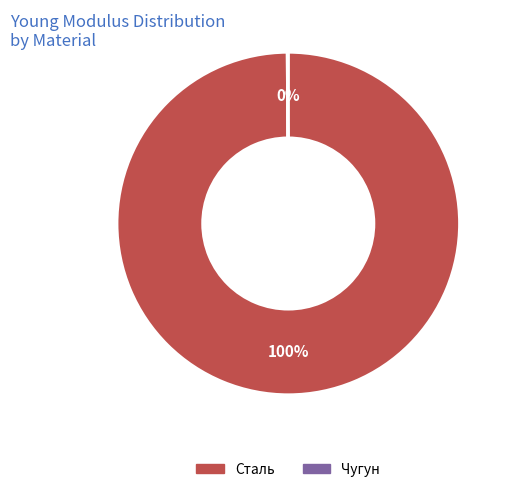

The Сталь slice represents 100% of the pie. True or false?

True